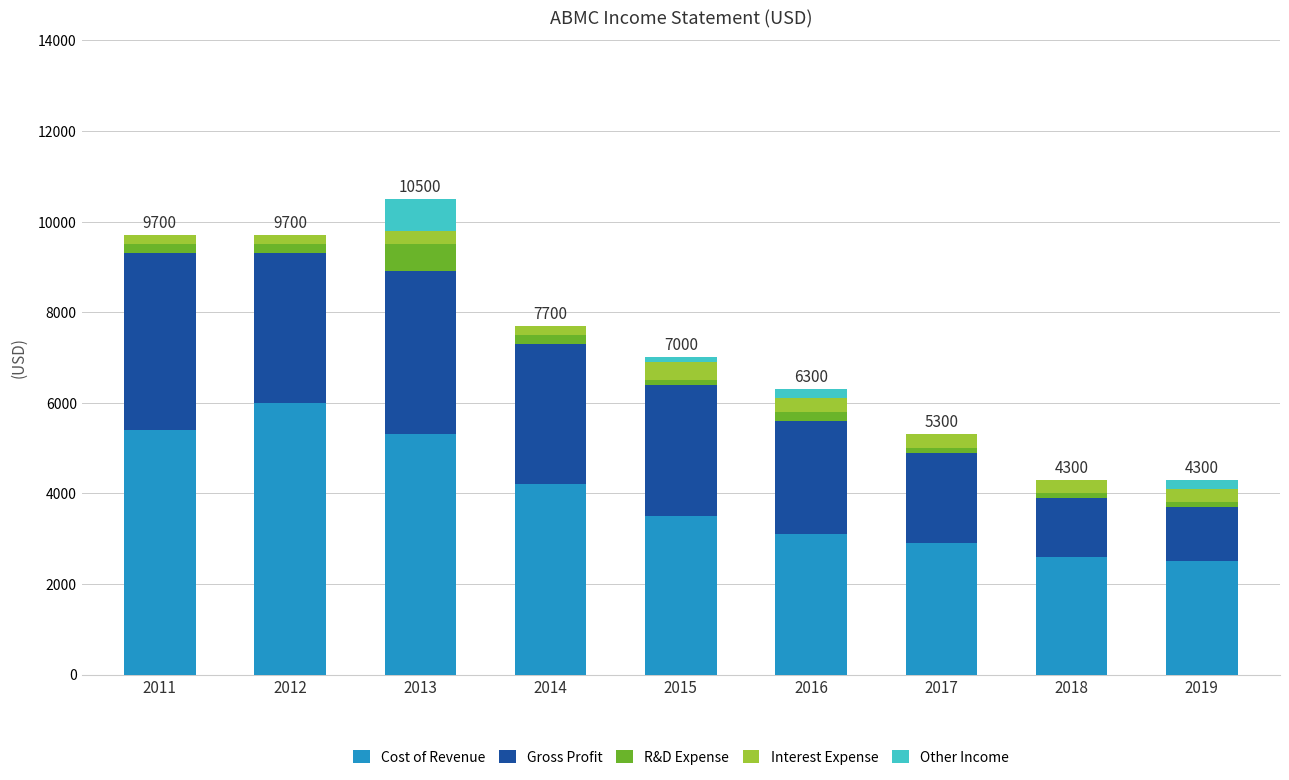

Which category has the highest value in the Cost of Revenue series?

2012